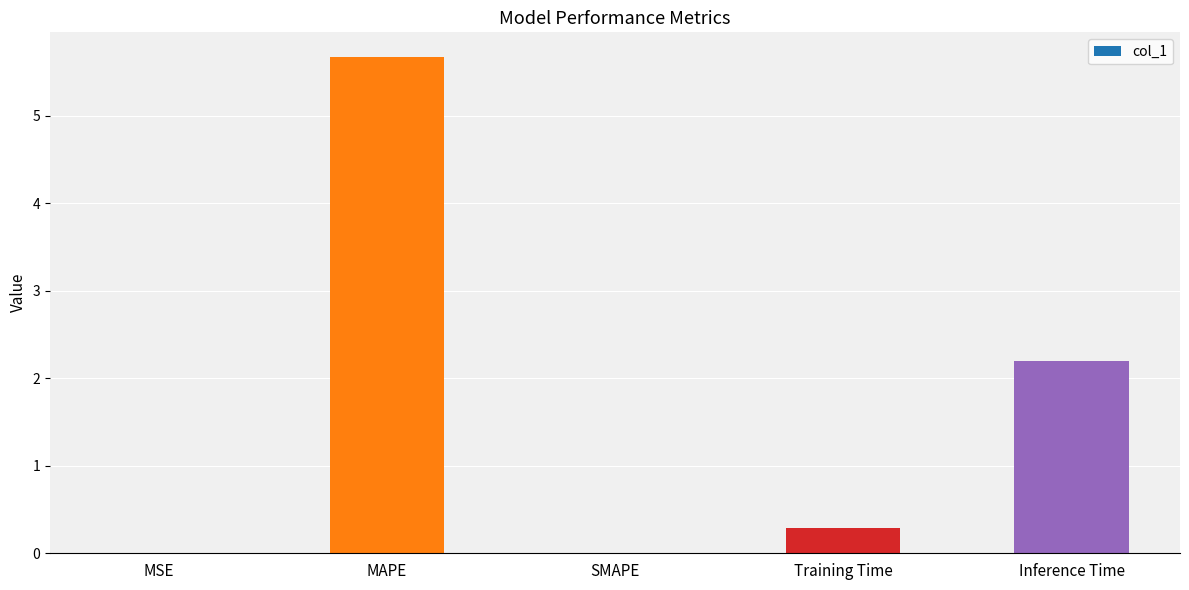

What is the average value?

1.6